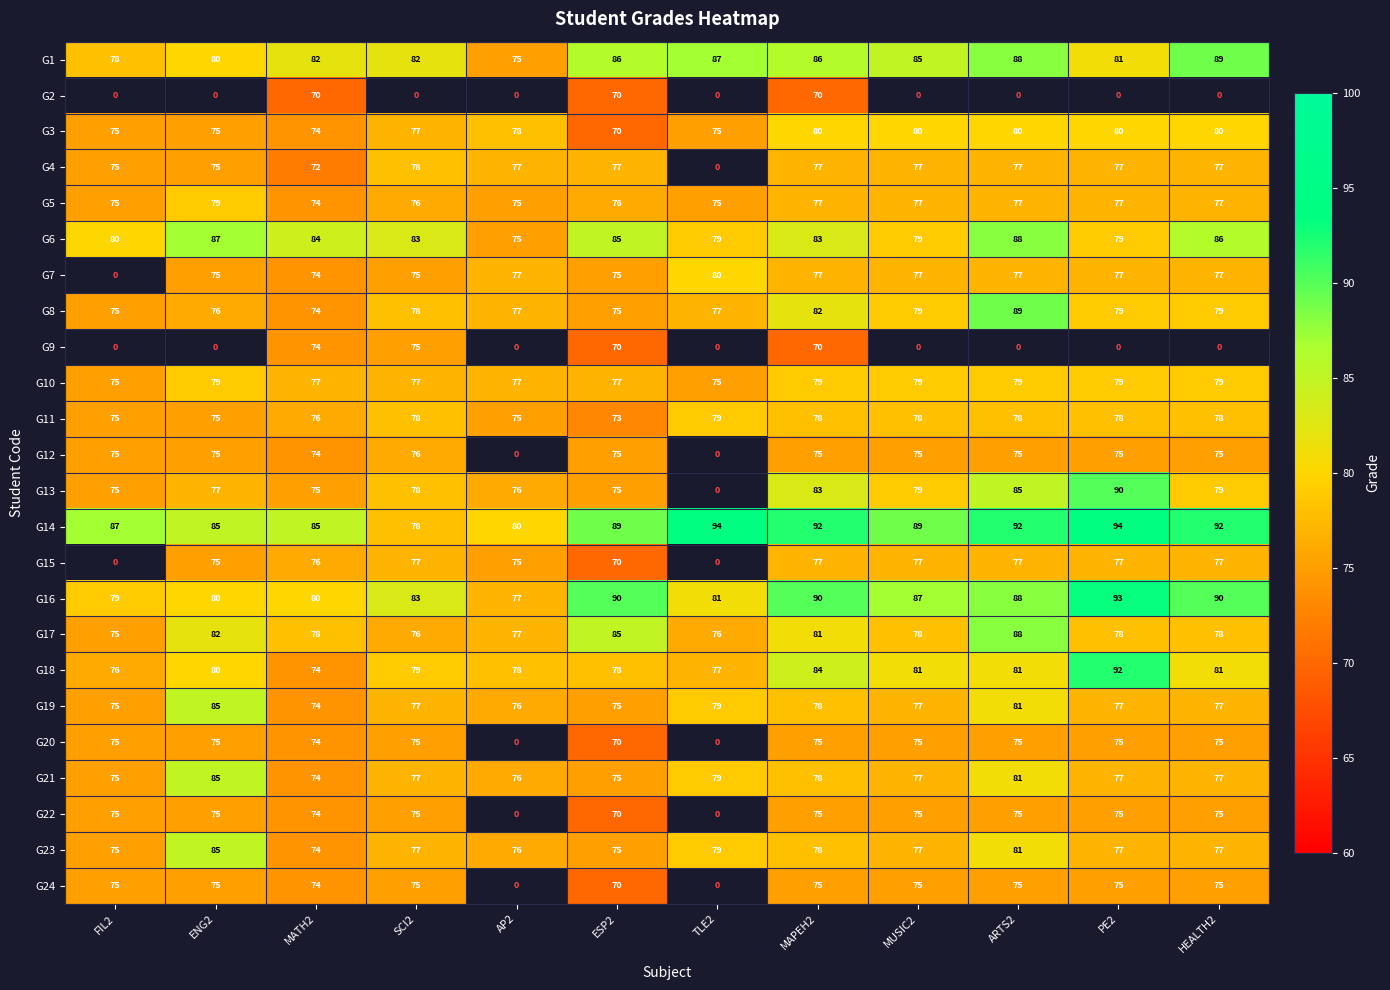

How many data points in G14 are above 89?

5